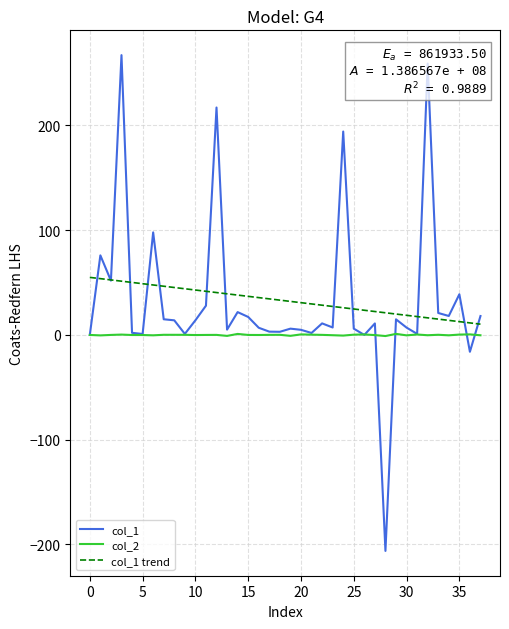

How many distinct data groups are displayed?

3